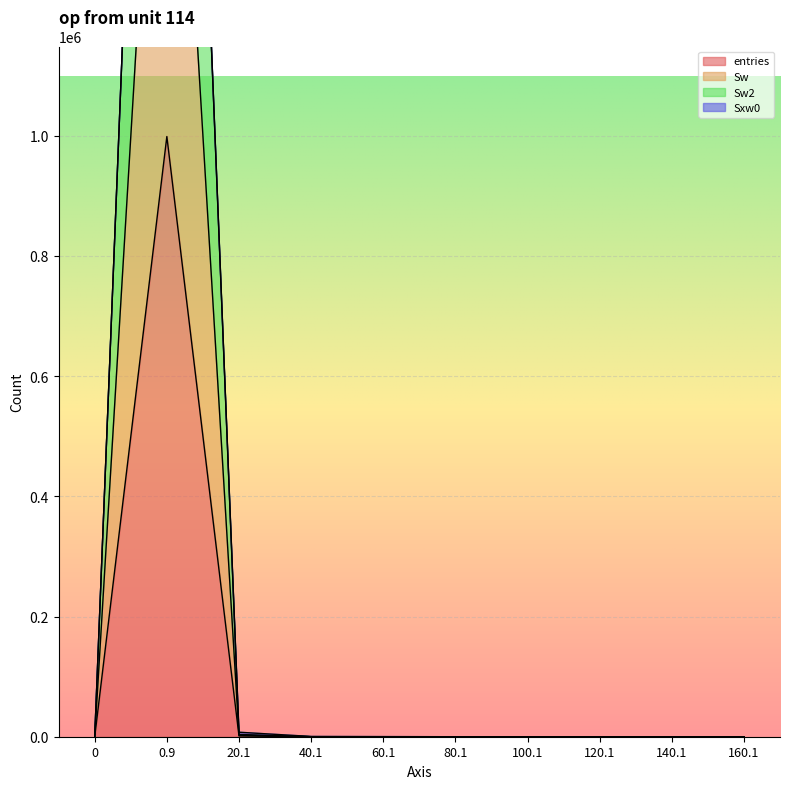

At 160.1, list the series in order from largest to smallest.

entries, Sw, Sw2